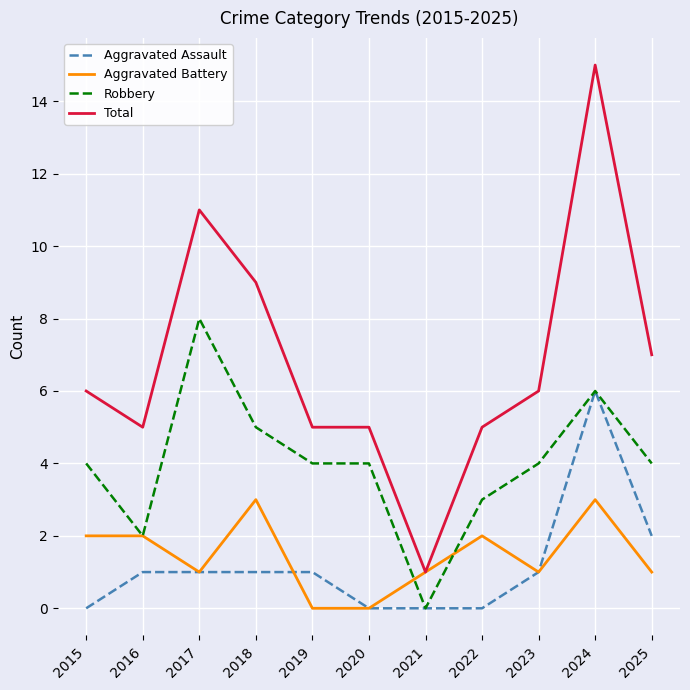

Reading left to right, transcribe all the data shown in this chart.

Aggravated Assault: 2015=0	2016=1	2017=1	2018=1	2019=1	2020=0	2021=0	2022=0	2023=1	2024=6	2025=2
Aggravated Battery: 2015=2	2016=2	2017=1	2018=3	2019=0	2020=0	2021=1	2022=2	2023=1	2024=3	2025=1
Robbery: 2015=4	2016=2	2017=8	2018=5	2019=4	2020=4	2021=0	2022=3	2023=4	2024=6	2025=4
Total: 2015=6	2016=5	2017=11	2018=9	2019=5	2020=5	2021=1	2022=5	2023=6	2024=15	2025=7